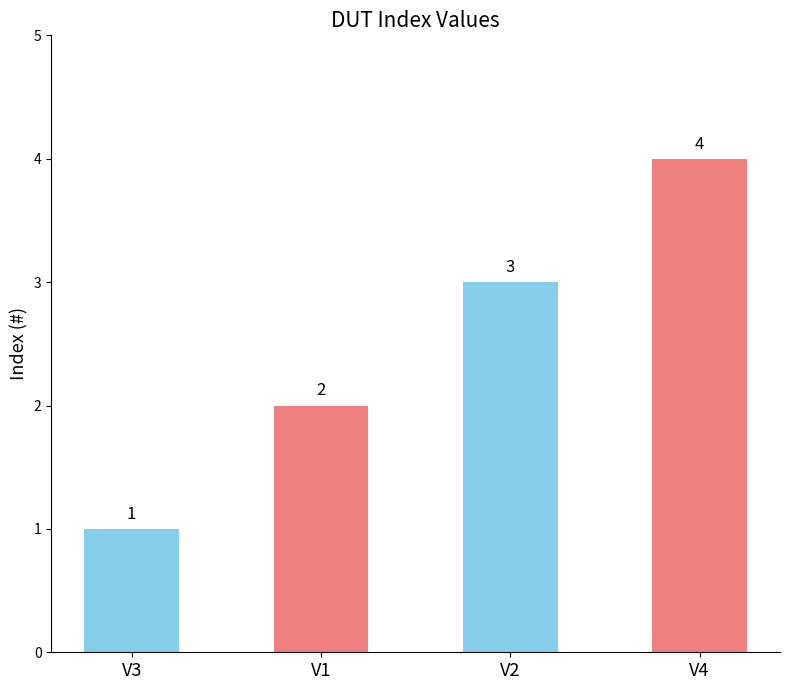

Rank the categories by value from lowest to highest.

V3, V1, V2, V4